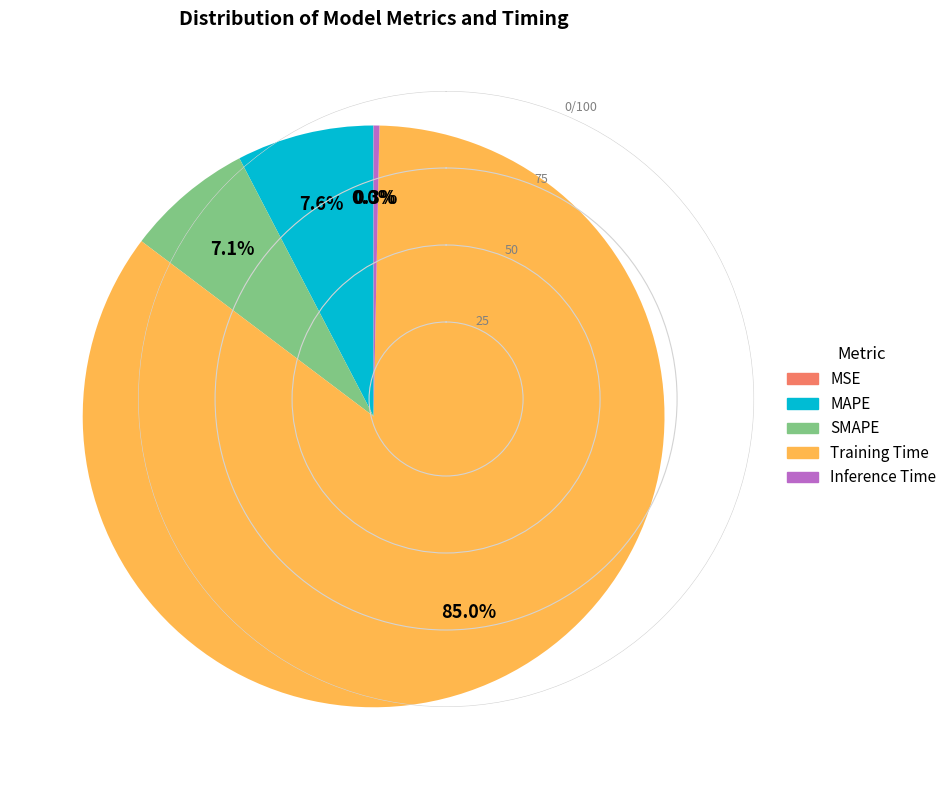

Is it true that SMAPE is 7% of the pie?

True